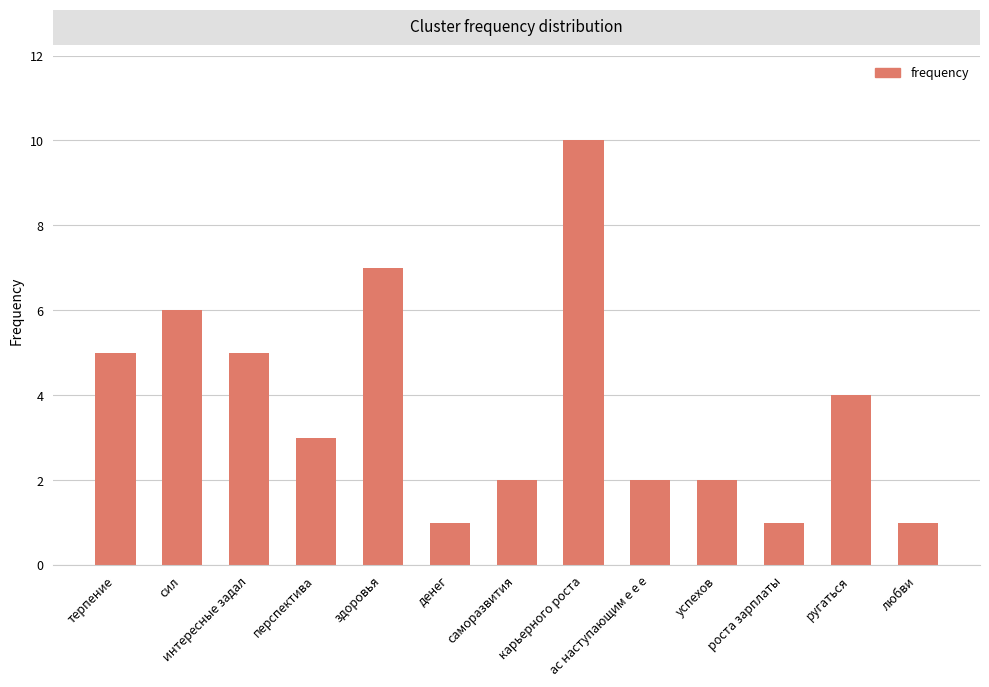

What is the change in value from сил to перспектива?

-3